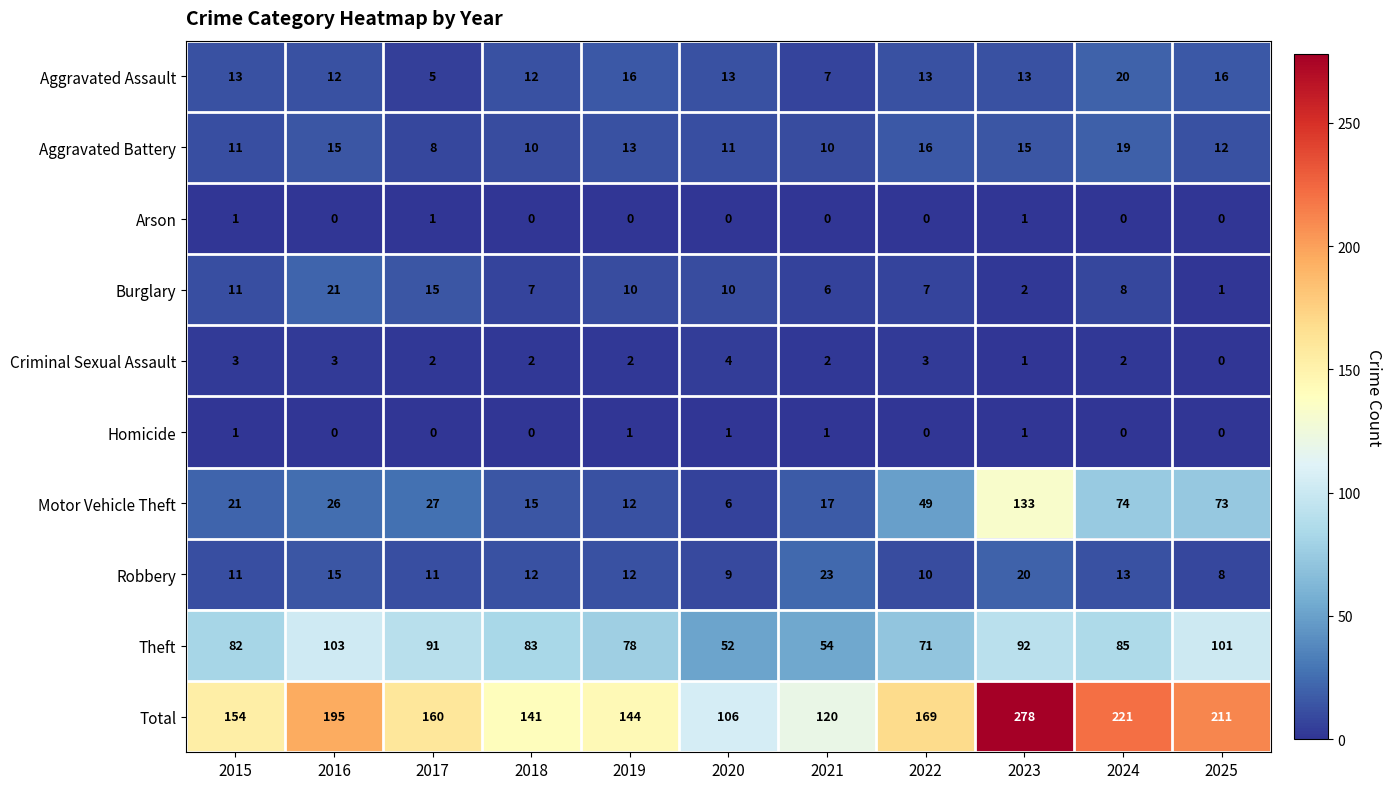

At how many categories does at least one series exceed 184?

4